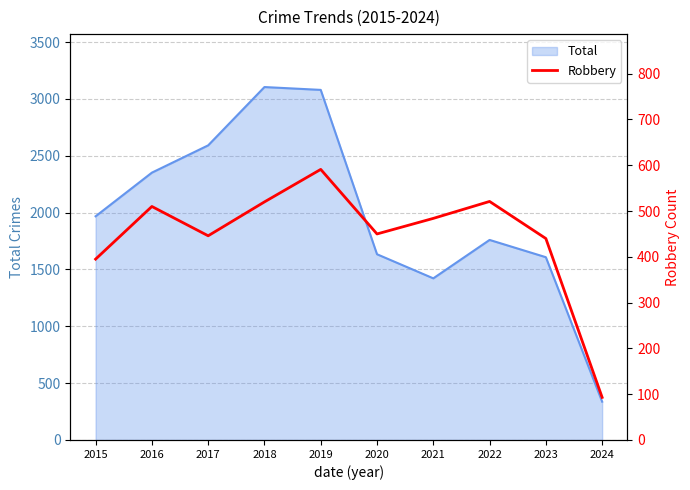

The value at 2024 is 93. True or false?

True